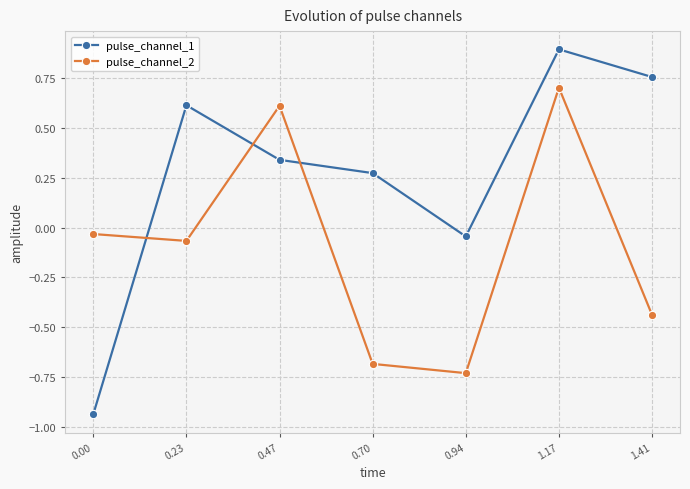

At which label does pulse_channel_2 reach its minimum?

0.94